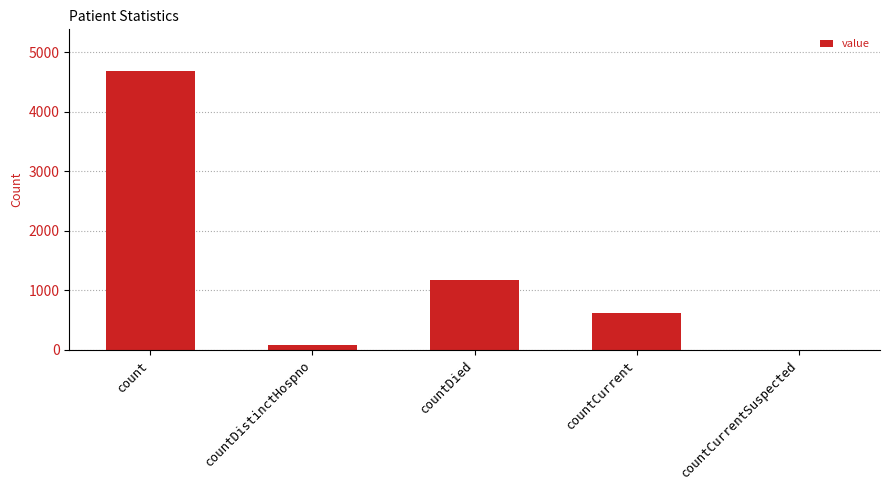

Is it true that the value at countCurrentSuspected is 2304?

False